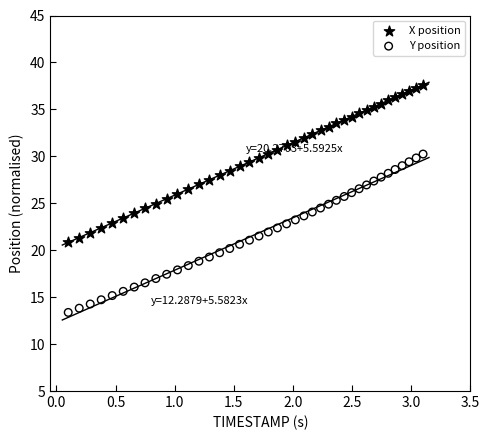

Which series contains the lowest Y value?

Y position